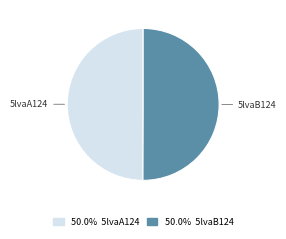

Count the number of slices in the pie.

2